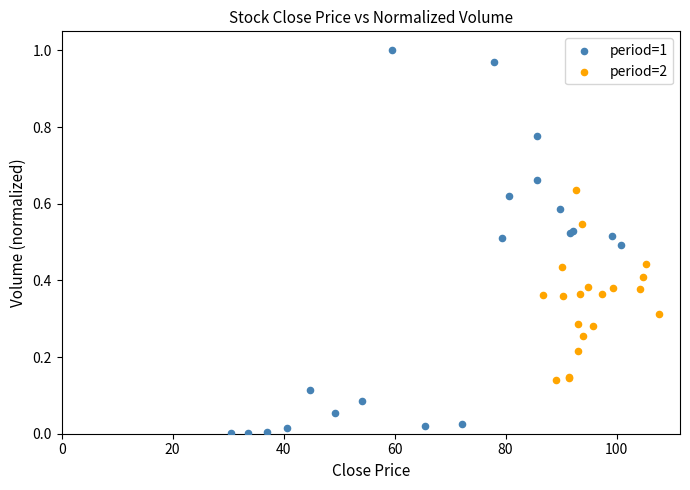

Which series contains the lowest Y value?

period=1